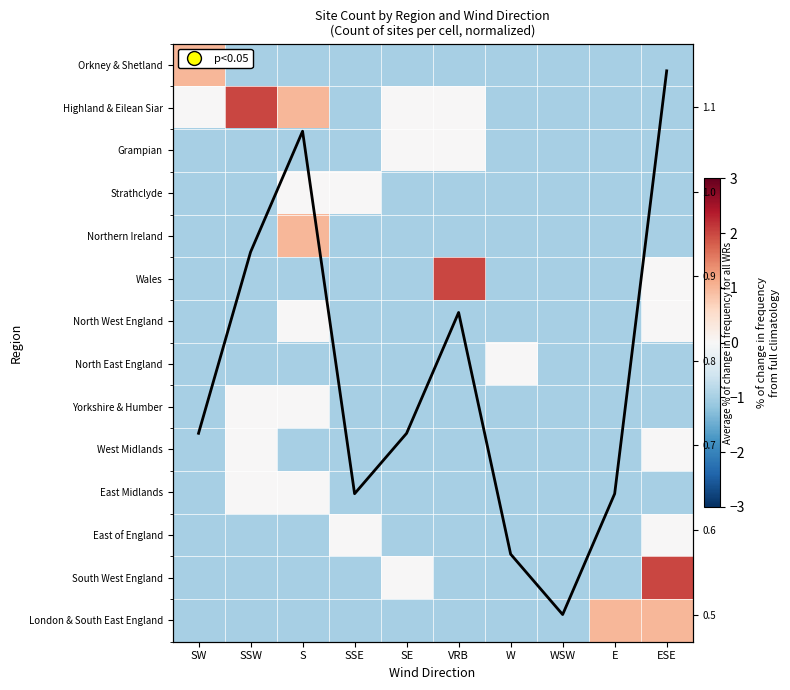

Is the value of Highland & Eilean Siar at W greater than the value of London & South East England at SSW?

No